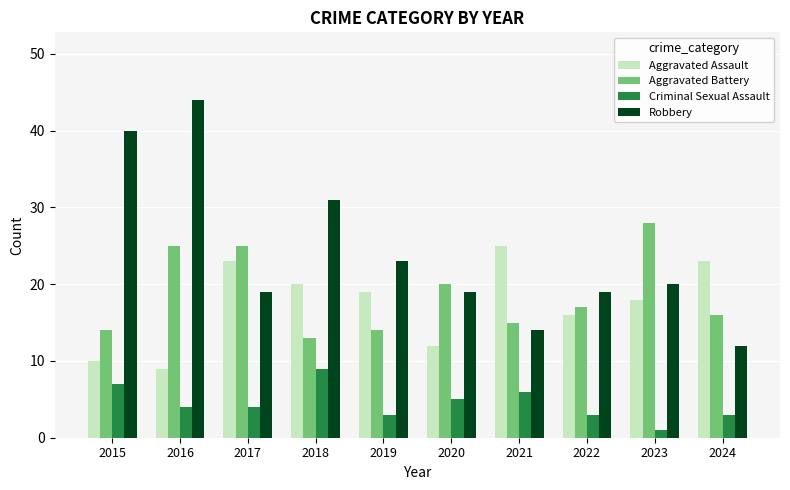

True or false: Robbery has a value of 32 at 2023.

False